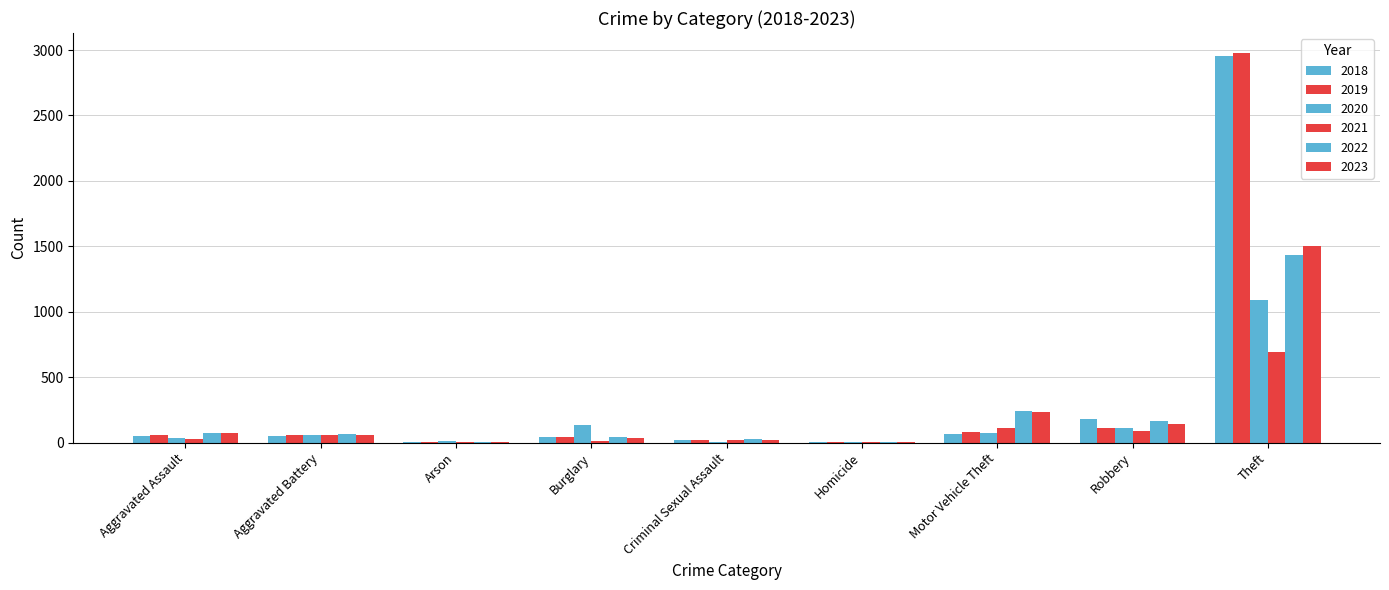

List the labels in order of 2022 value, largest first.

Theft, Motor Vehicle Theft, Robbery, Aggravated Assault, Aggravated Battery, Burglary, Criminal Sexual Assault, Arson, Homicide